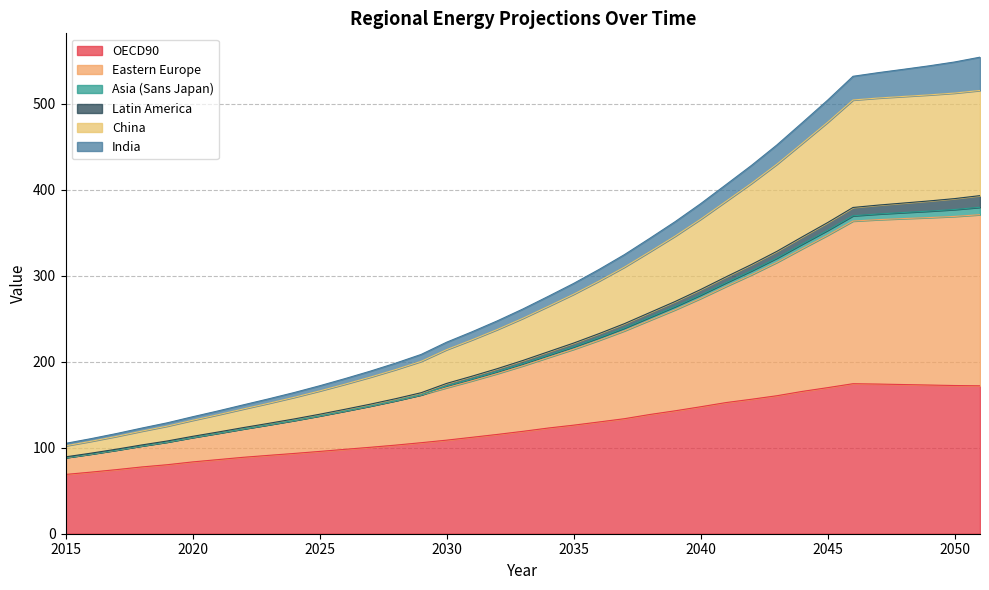

Which label corresponds to the largest value in the chart?

2051